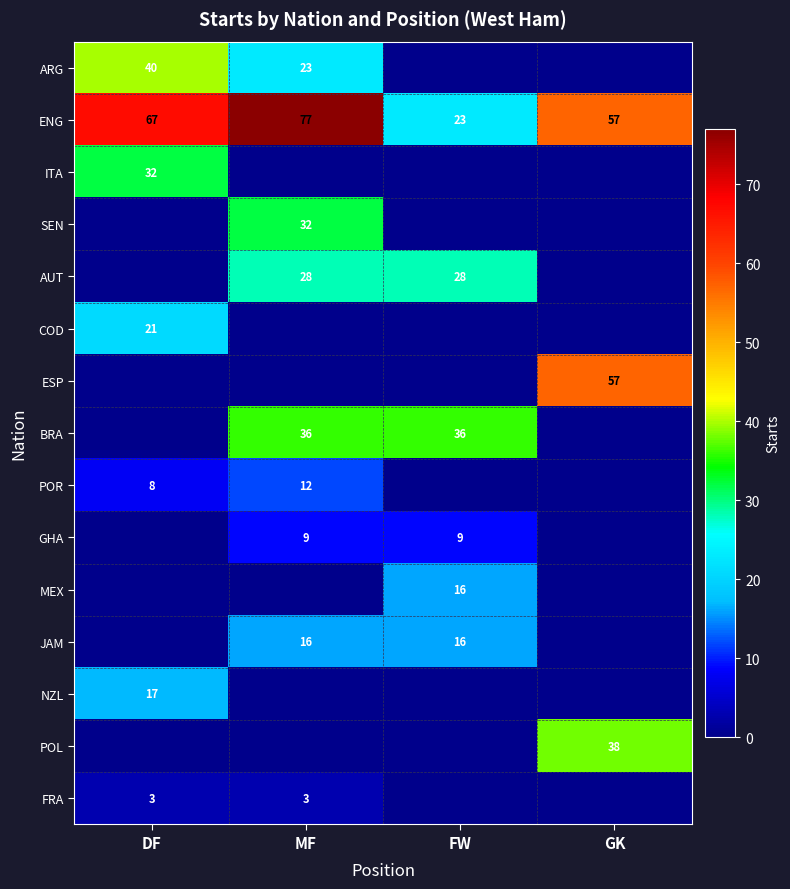

The JAM series shows 16 at FW. True or false?

True